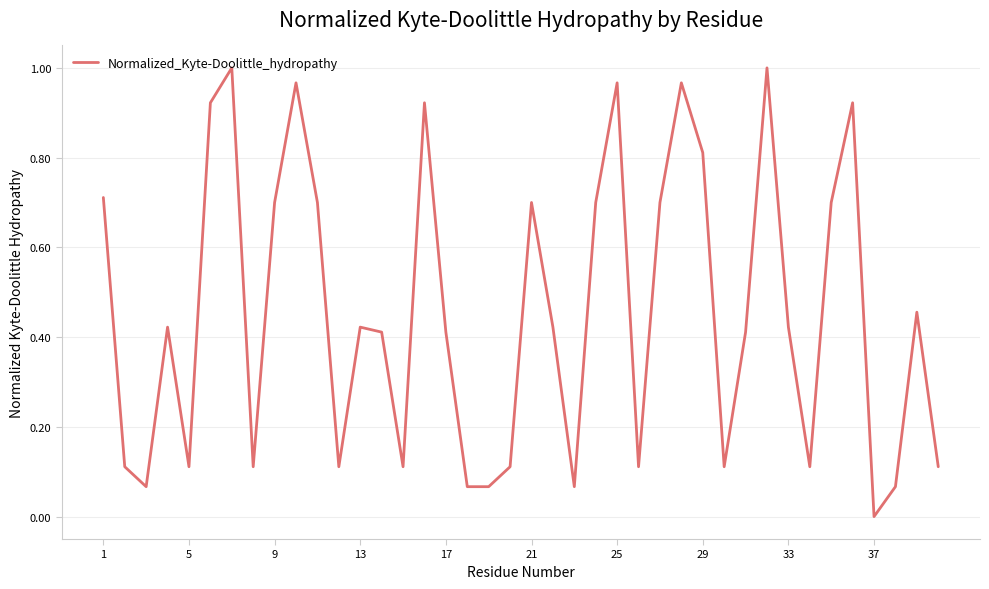

Which category has the lowest value across all series?

37